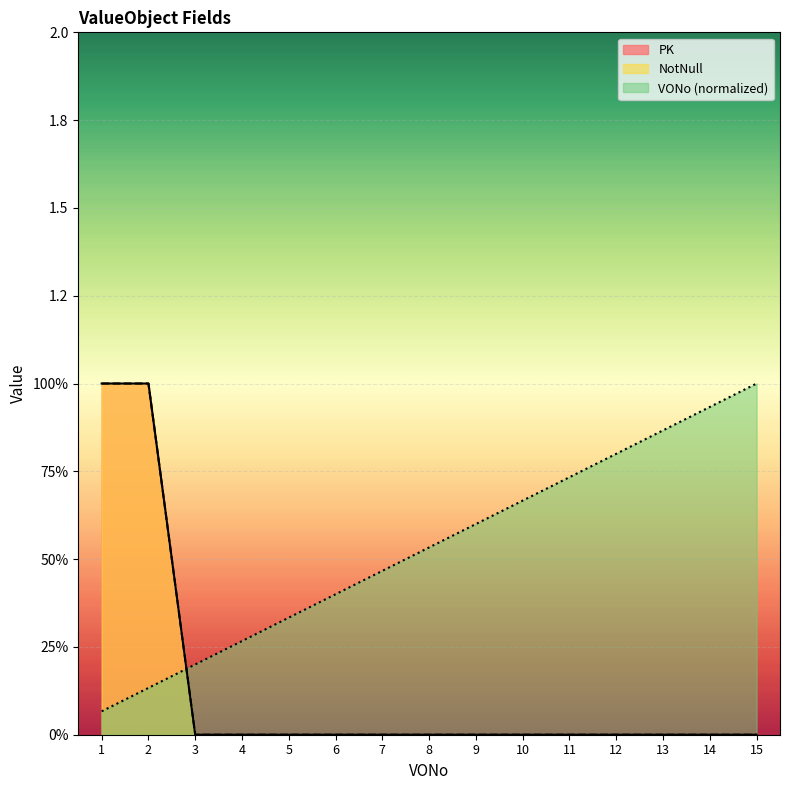

Which series changed the most between 10 and 15?

VONo